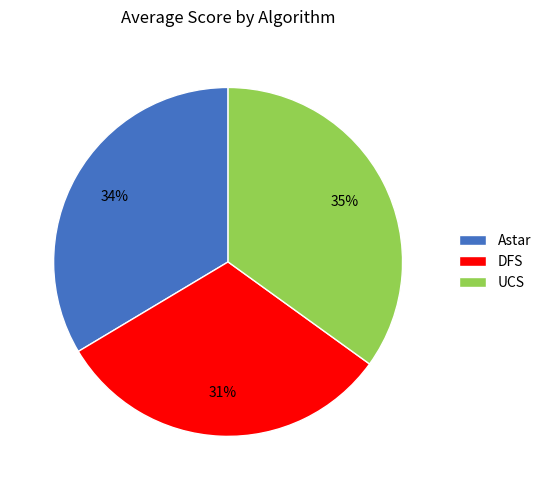

To the nearest percent, what percentage of the pie is UCS?

35%